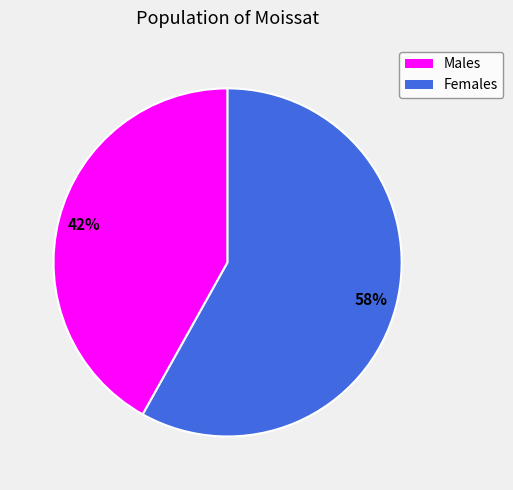

Count the number of slices in the pie.

2